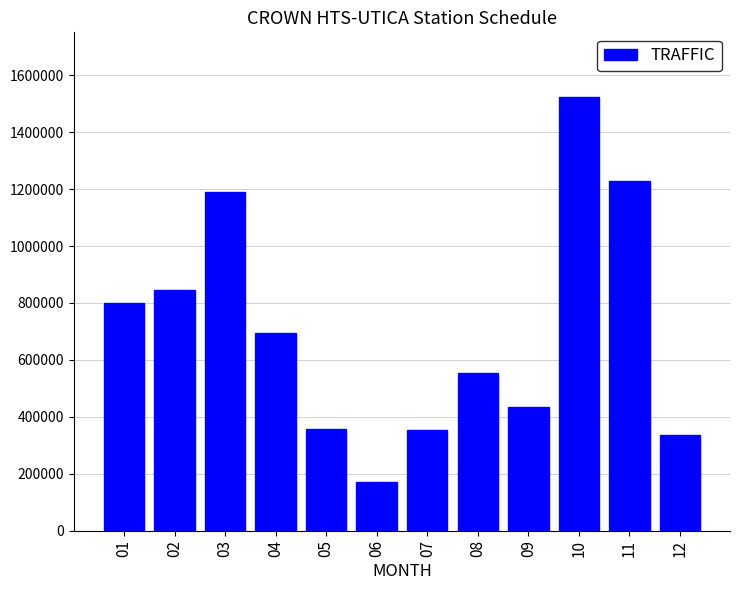

Does the chart contain any negative values?

No